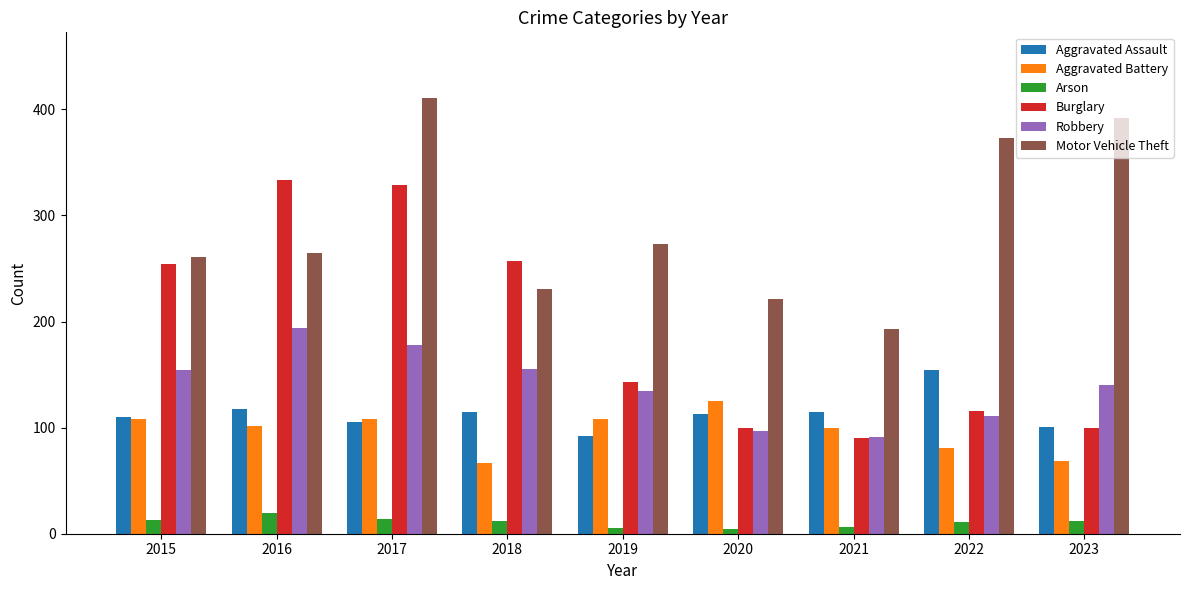

True or false: Aggravated Assault has a value of 154 at 2022.

True